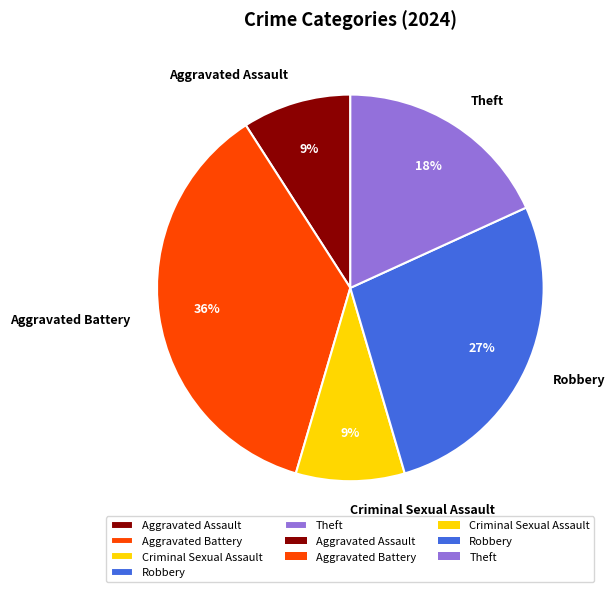

How many segments does this pie chart have?

5